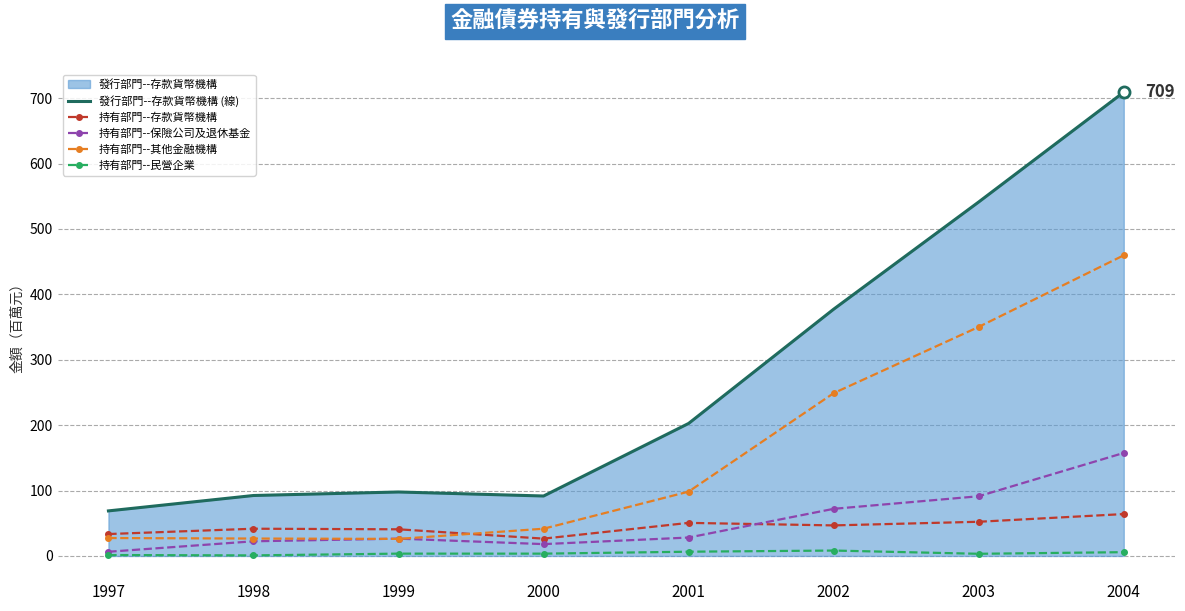

What is the highest value of the 持有部門--存款貨幣機構 series?

64.0